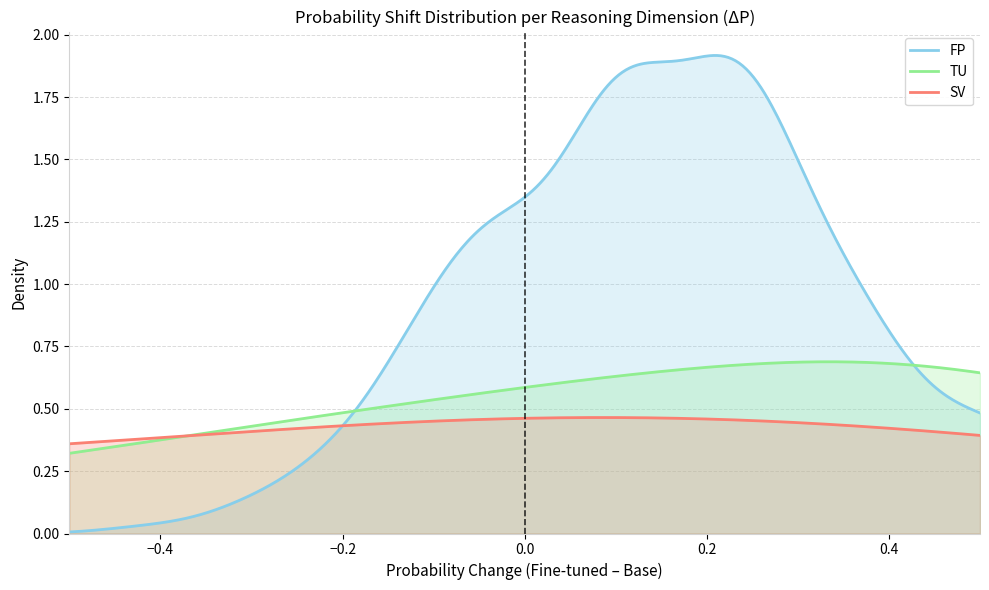

True or false: TU and SV cross at least once.

True